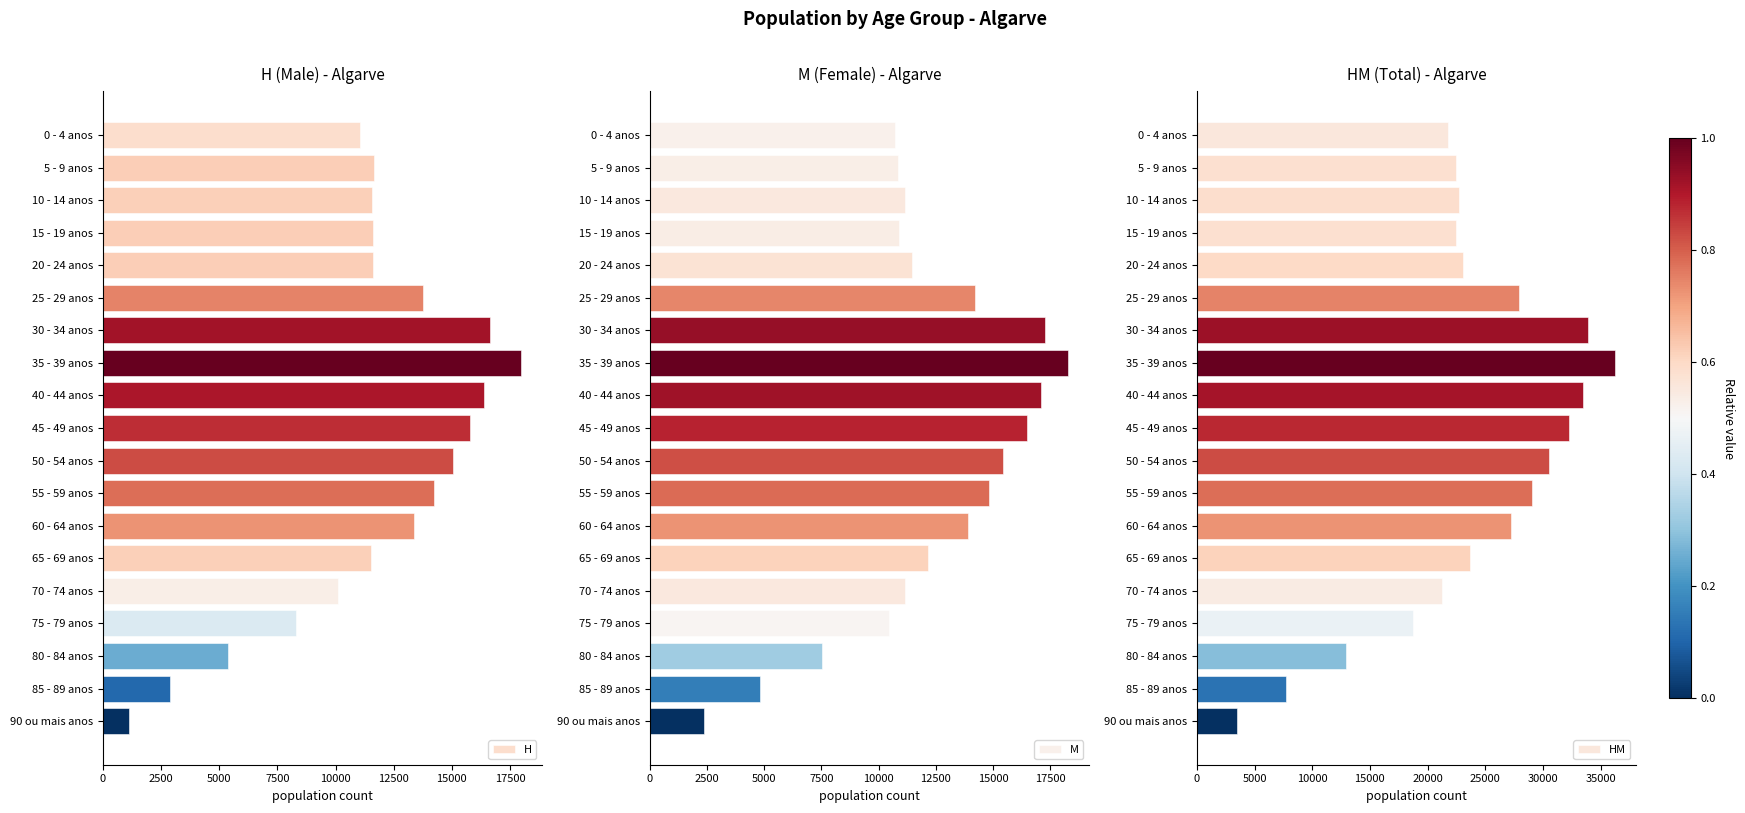

Is it true that H equals 4263 at 5 - 9 anos?

False